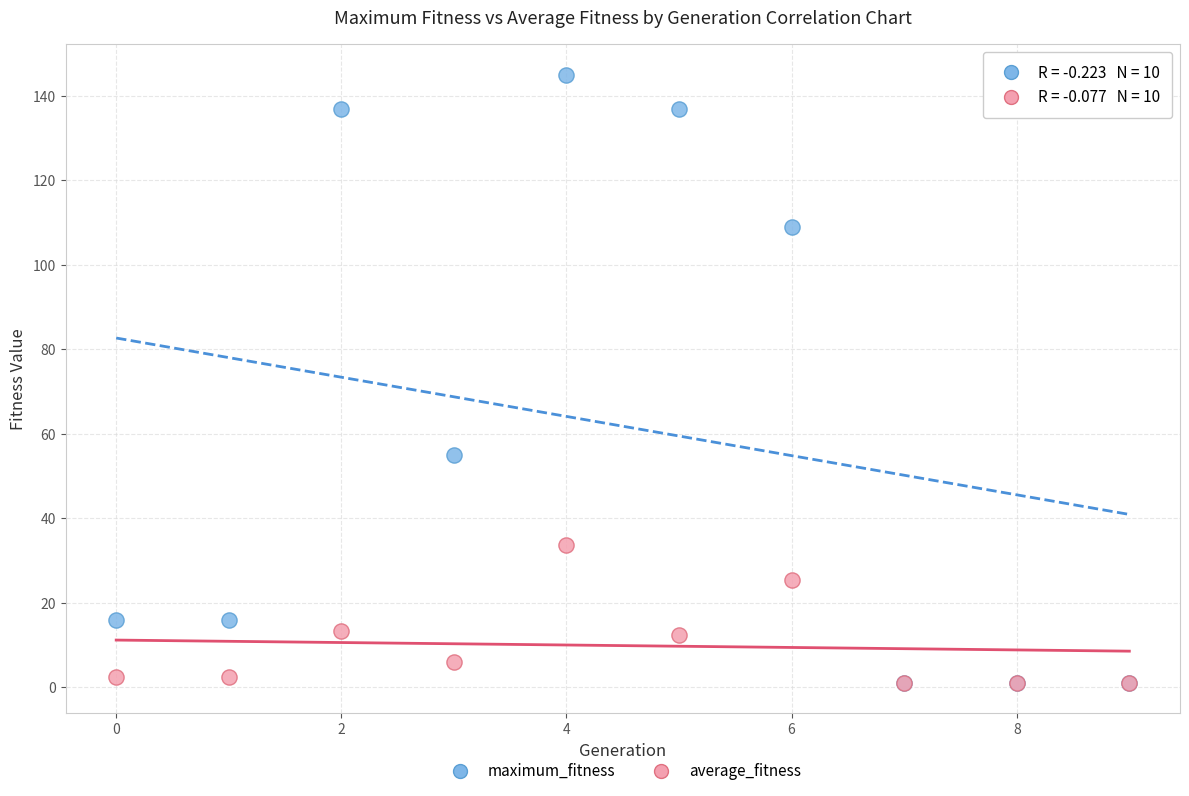

What are all the series names shown in the legend?

maximum_fitness, average_fitness